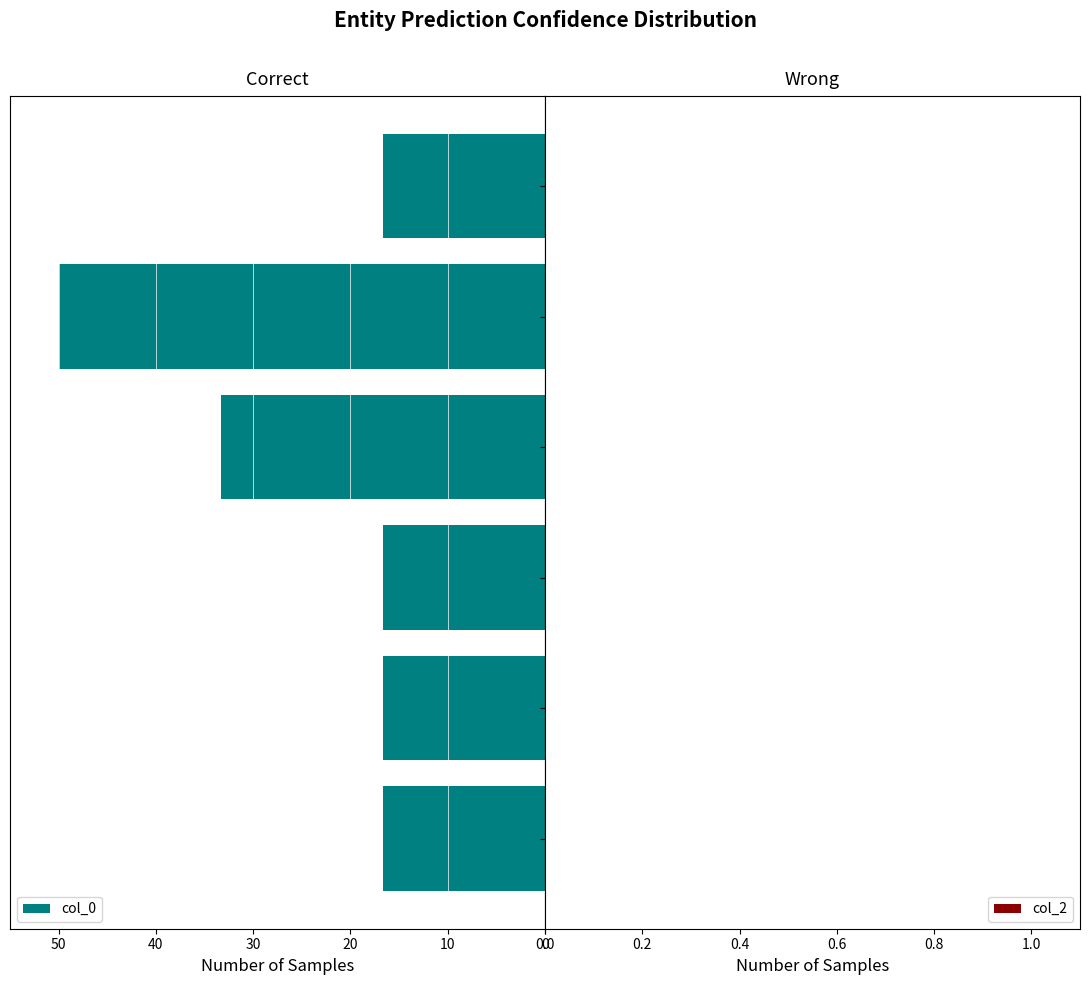

The value at 0 is 3.7. True or false?

False